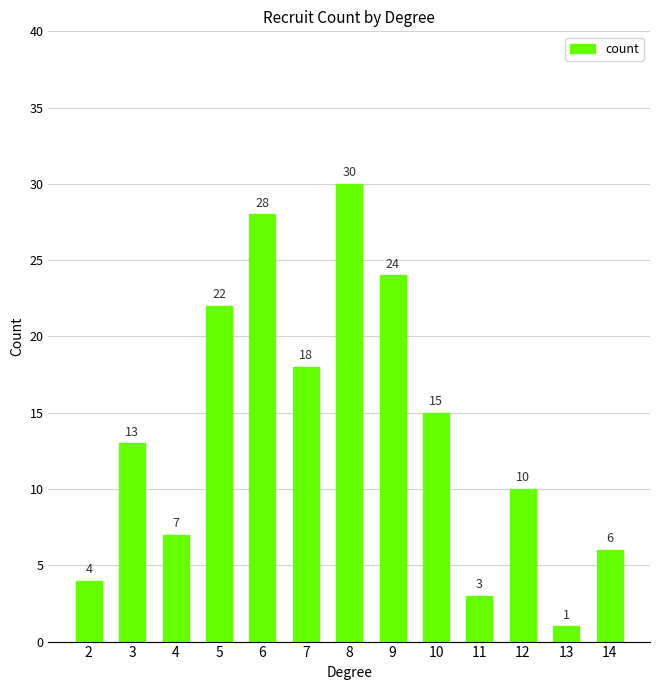

List the labels in order of value, smallest first.

13, 11, 2, 14, 4, 12, 3, 10, 7, 5, 9, 6, 8